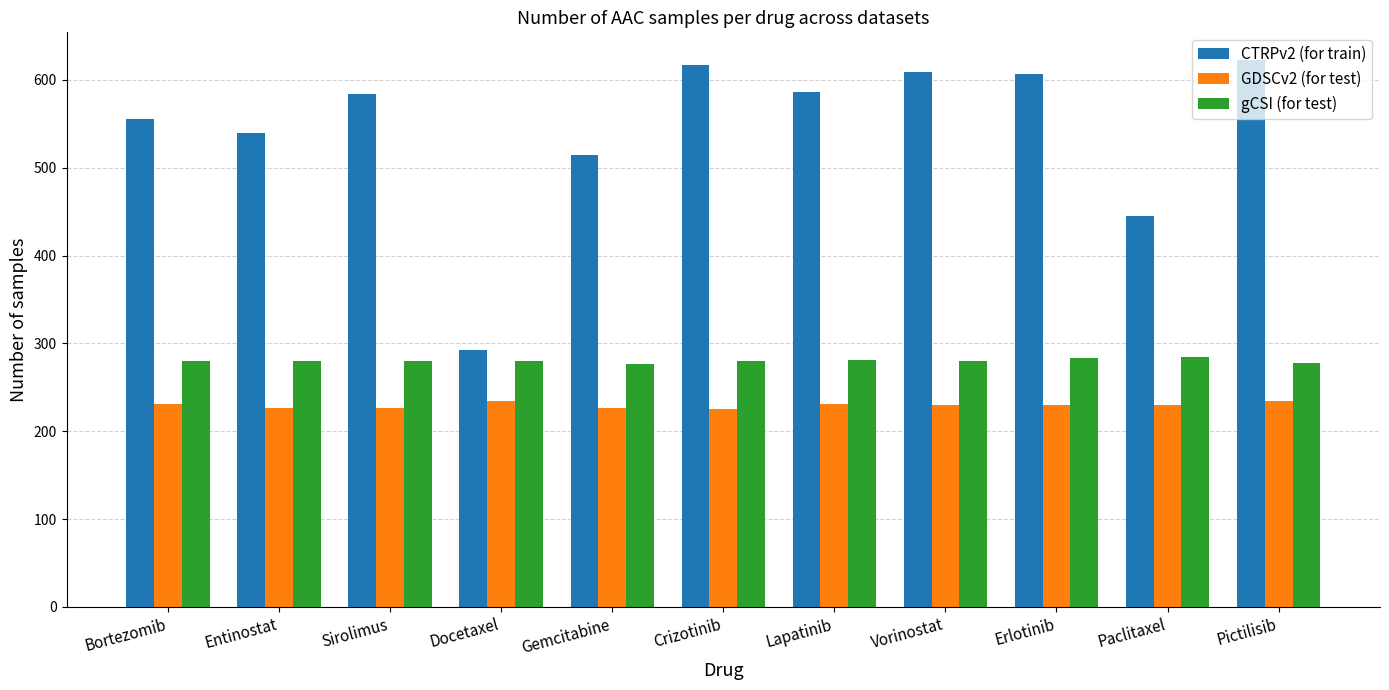

Count the gCSI (for test) values in the range 280 to 281.

7